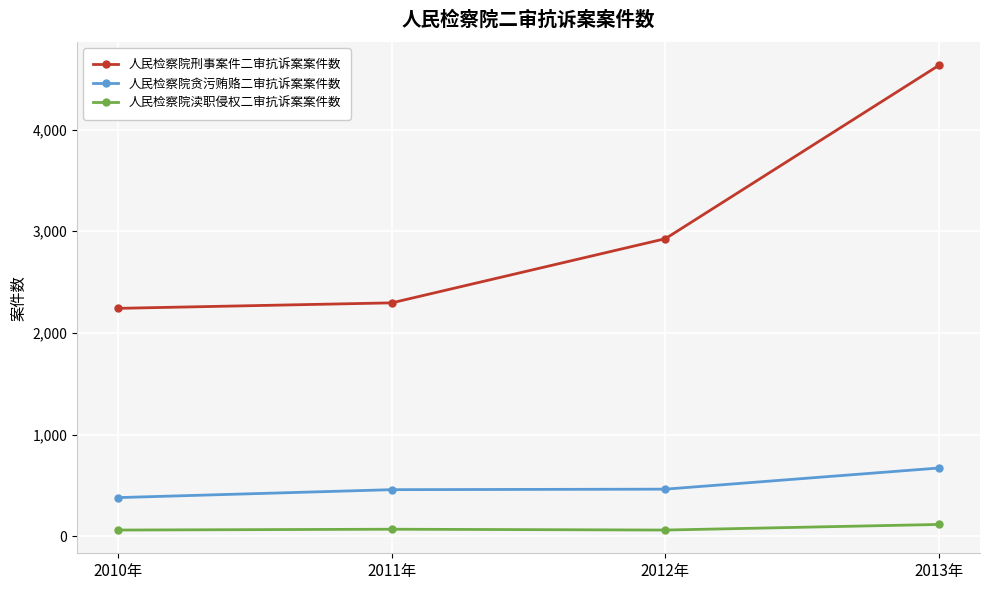

Is it true that 人民检察院刑事案件二审抗诉案案件数 equals 4632 at 2013年?

True